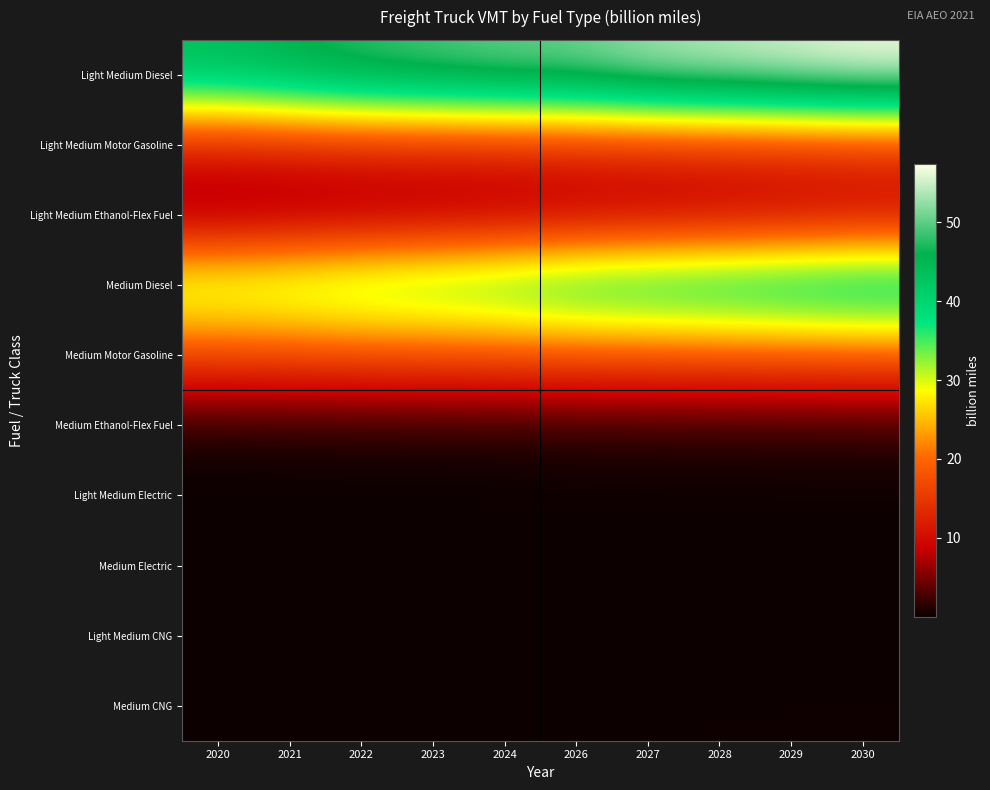

At 2030, list the series in order from smallest to largest.

Light Medium CNG, Medium Electric, Light Medium Electric, Medium CNG, Medium Ethanol-Flex Fuel, Light Medium Ethanol-Flex Fuel, Light Medium Motor Gasoline, Medium Motor Gasoline, Medium Diesel, Light Medium Diesel